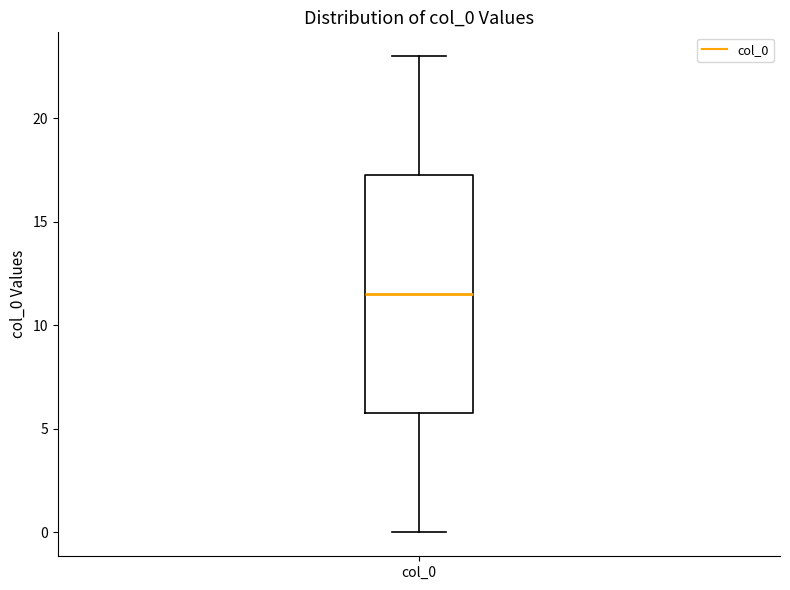

Where does the upper whisker of the box for col_0 end on the y-axis? The values are not printed on the chart, so give them approximately, as read against the axis.

23.0